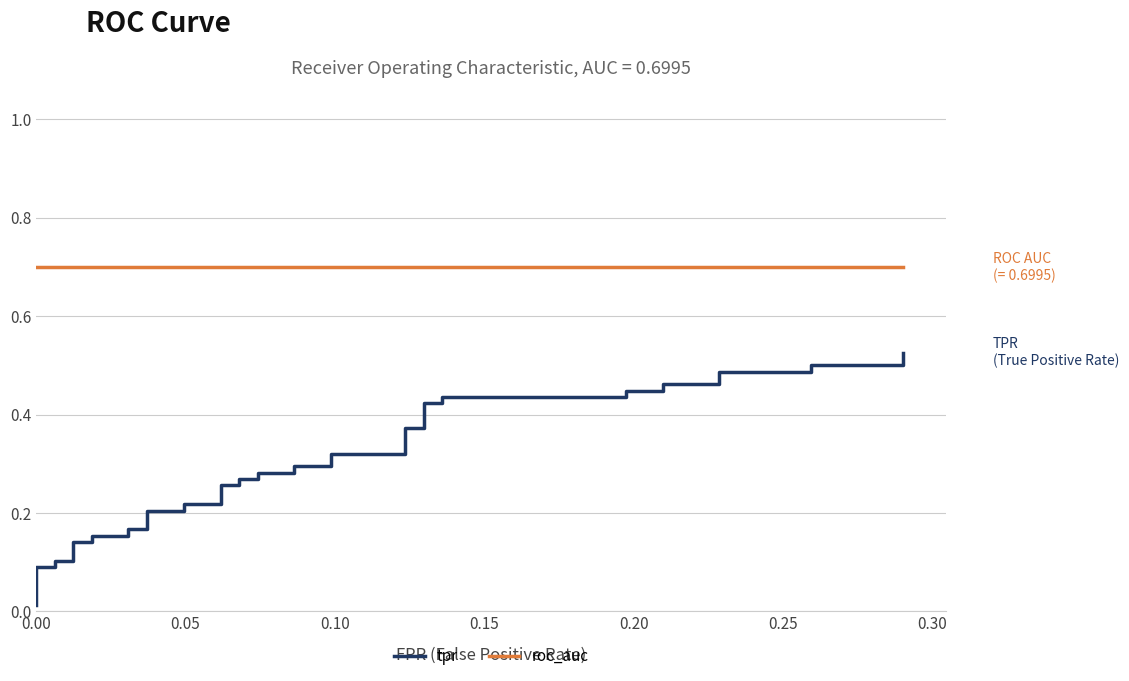

What is the sum of all roc_auc values?

28.0